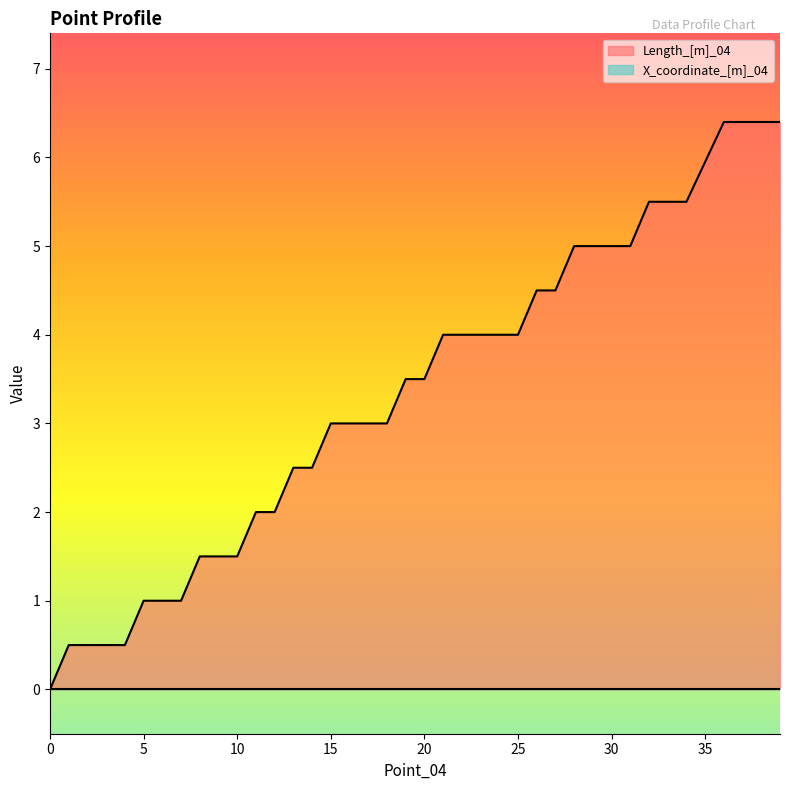

What is the value of the 17th point from the left?

3.0